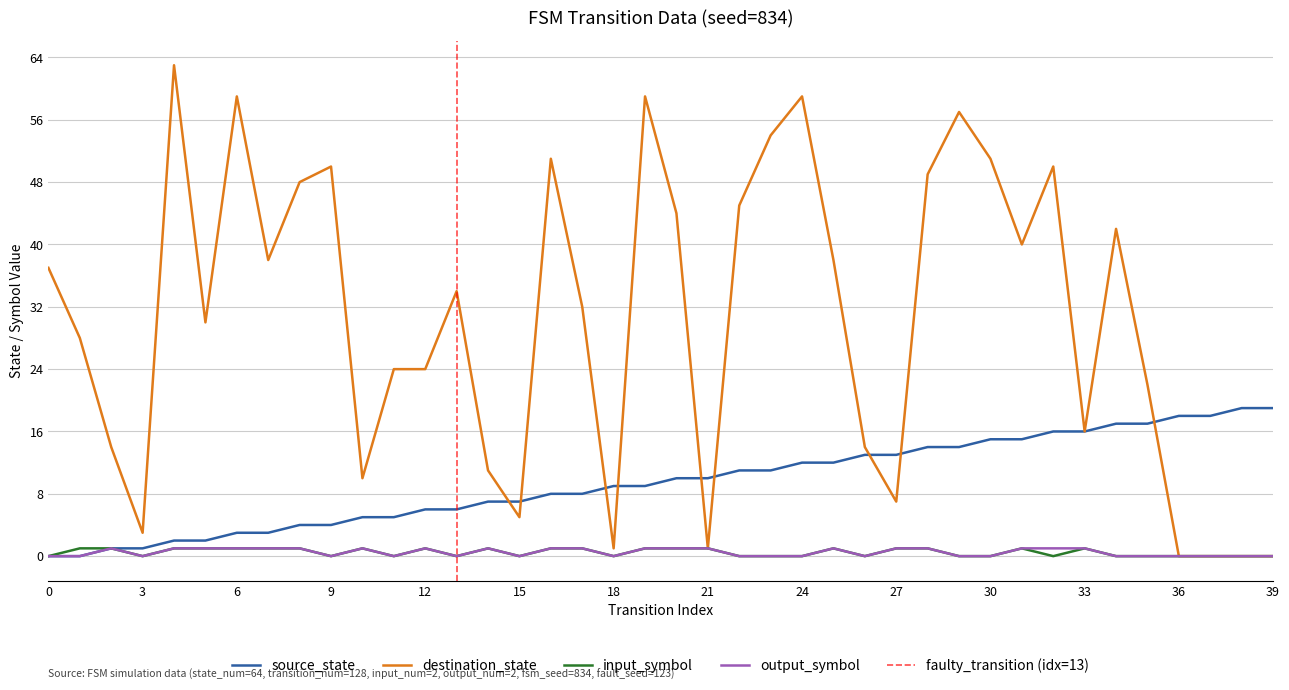

The value of input_symbol at 15 is 0. True or false?

False